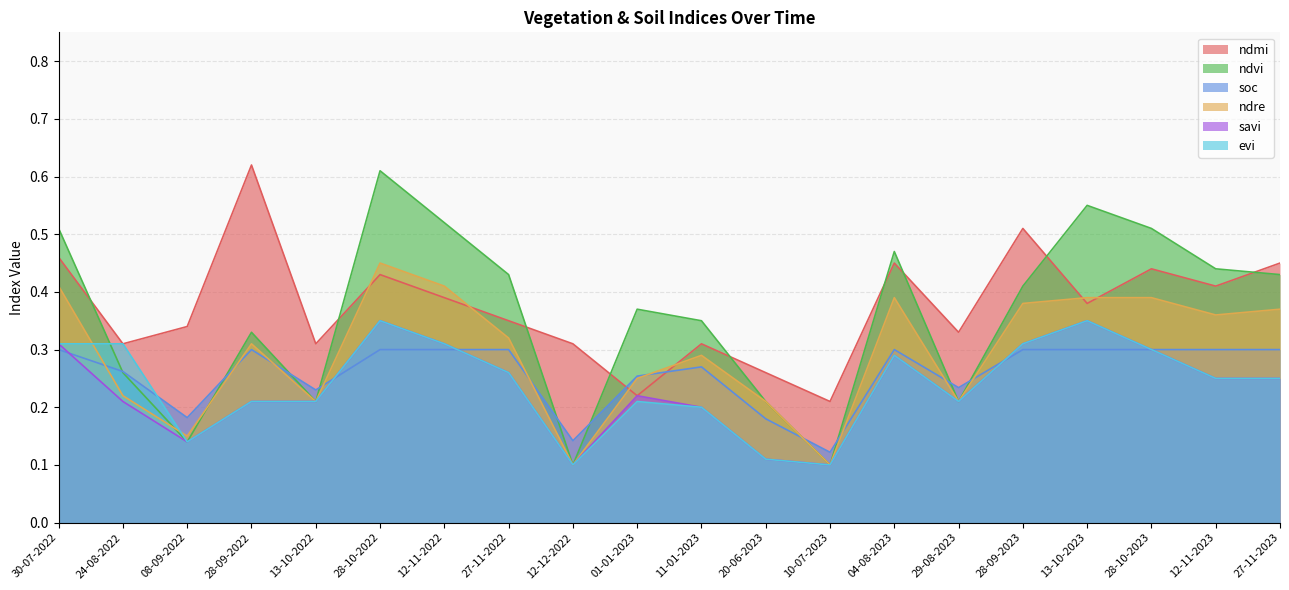

How many interior local valleys does the ndmi series have?

7